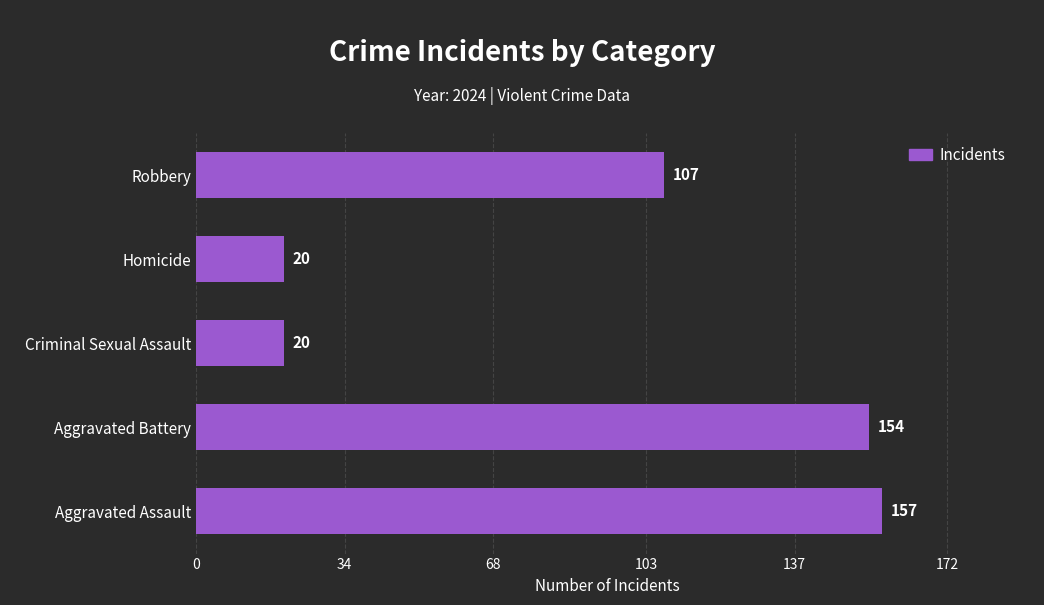

How many bars are there in total?

5